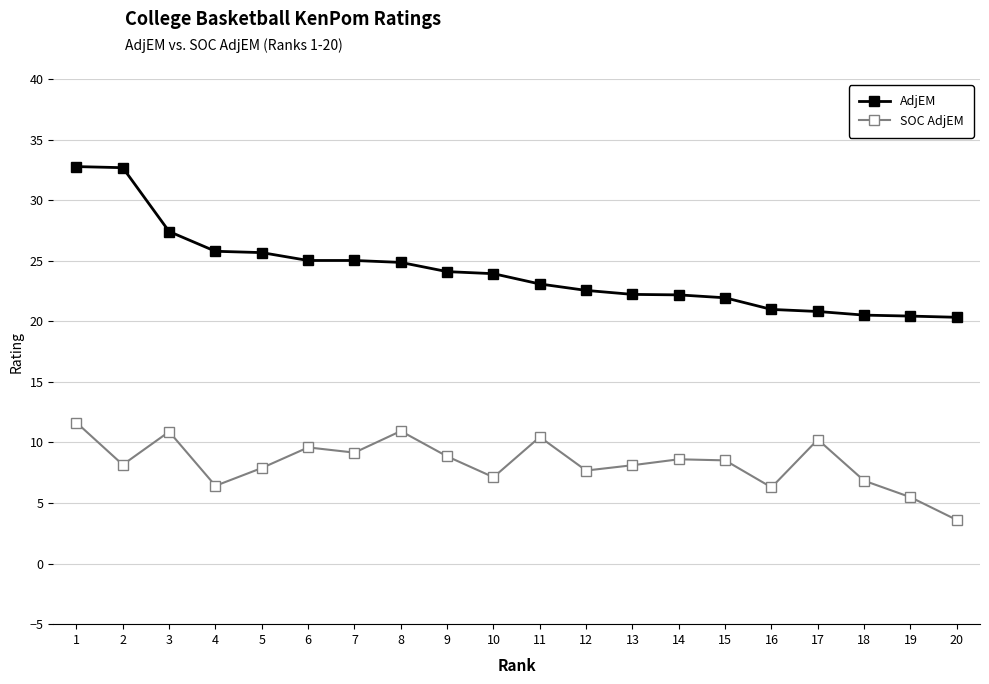

Is it true that AdjEM equals 21.1 at 2?

False